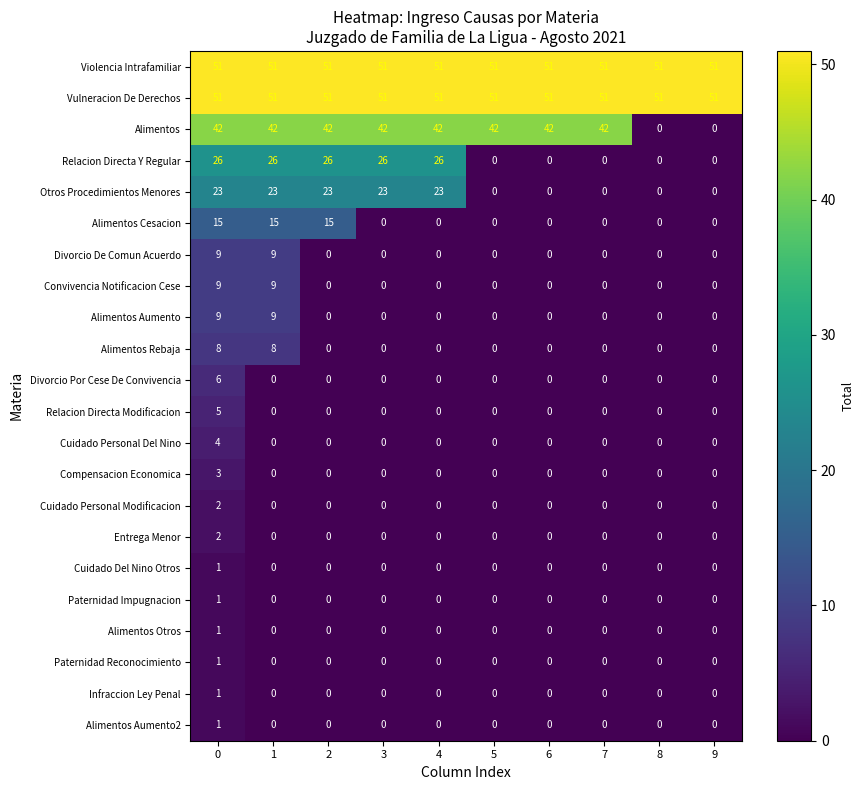

What is the difference between the second highest and minimum values in the Otros Procedimientos Menores series?

23